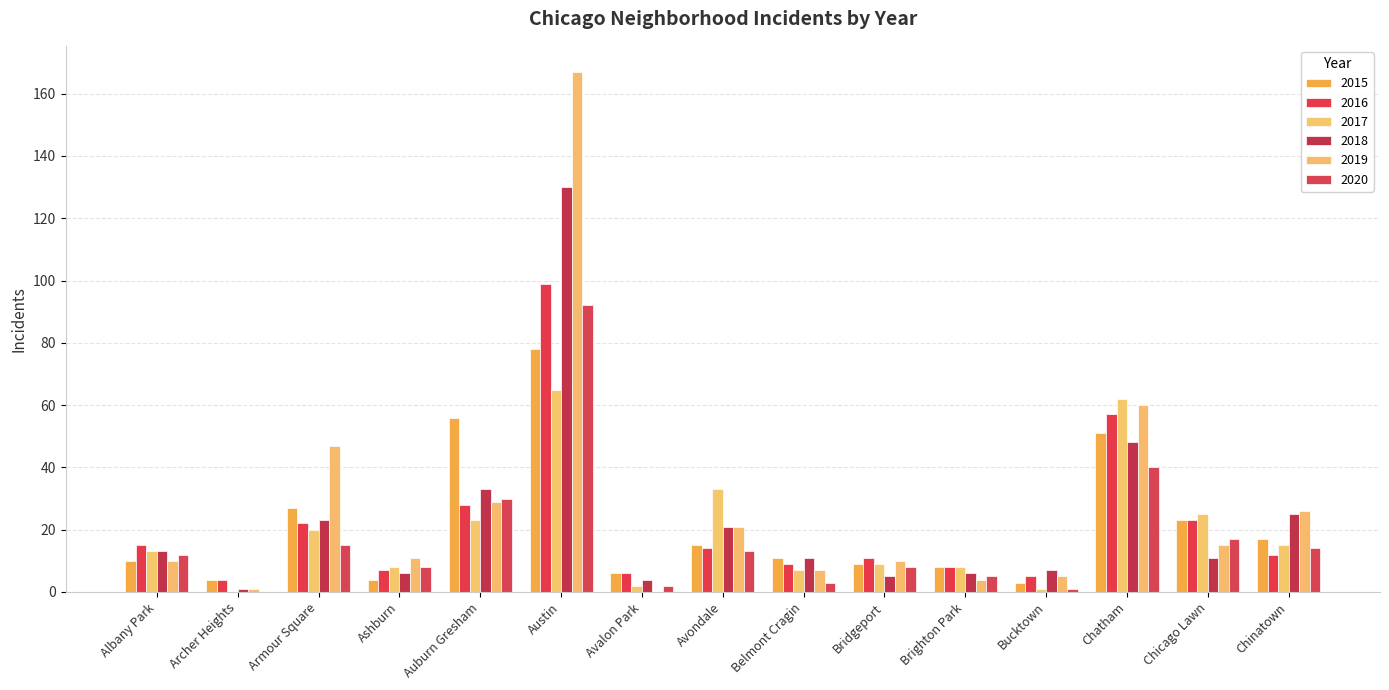

Reading left to right, extract all data points from this chart.

2015: 10	4	27	4	56	78	6	15	11	9	8	3	51	23	17
2016: 15	4	22	7	28	99	6	14	9	11	8	5	57	23	12
2017: 13	0	20	8	23	65	2	33	7	9	8	1	62	25	15
2018: 13	1	23	6	33	130	4	21	11	5	6	7	48	11	25
2019: 10	1	47	11	29	167	0	21	7	10	4	5	60	15	26
2020: 12	0	15	8	30	92	2	13	3	8	5	1	40	17	14